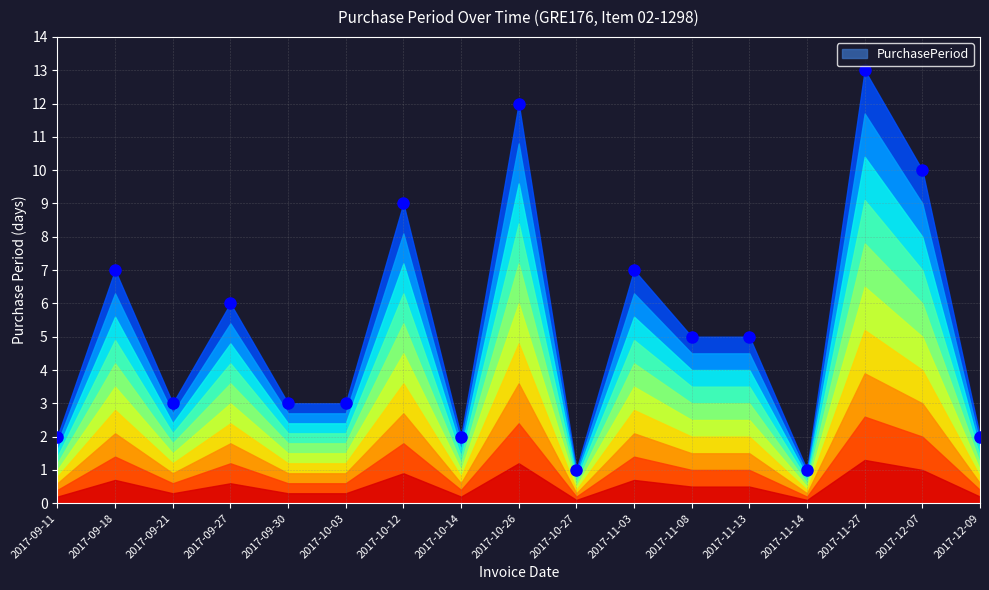

What is the greatest value displayed?

13